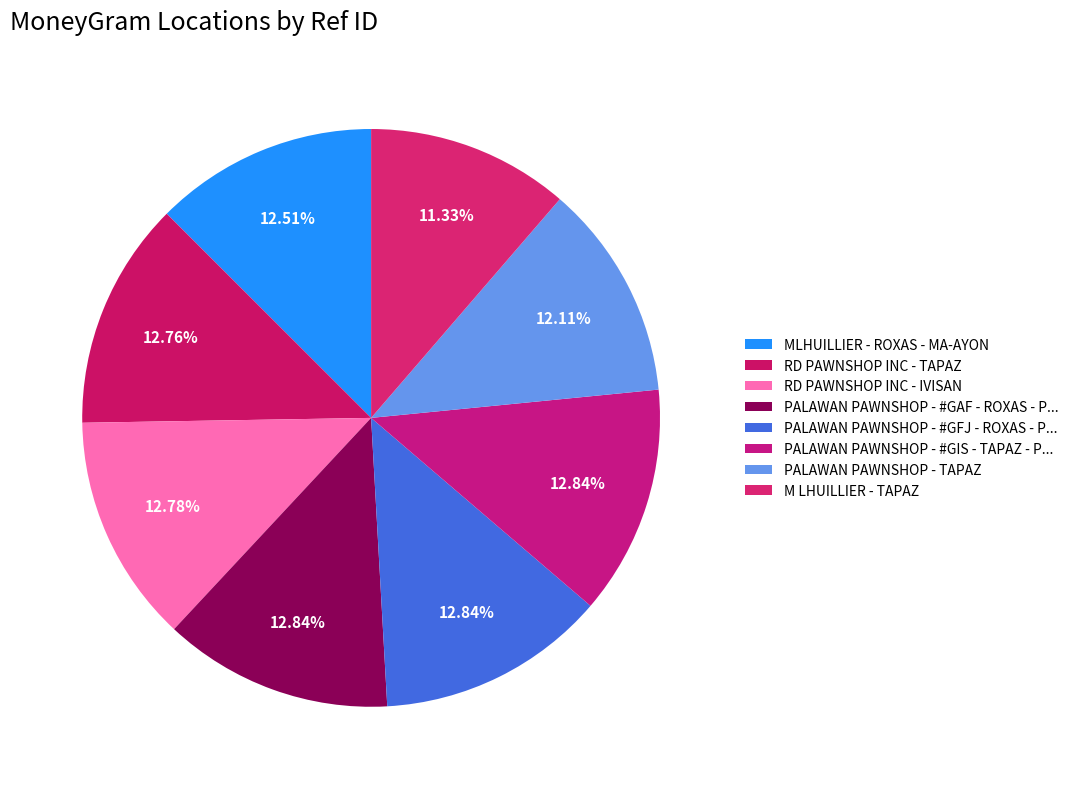

Count the number of slices in the pie.

8